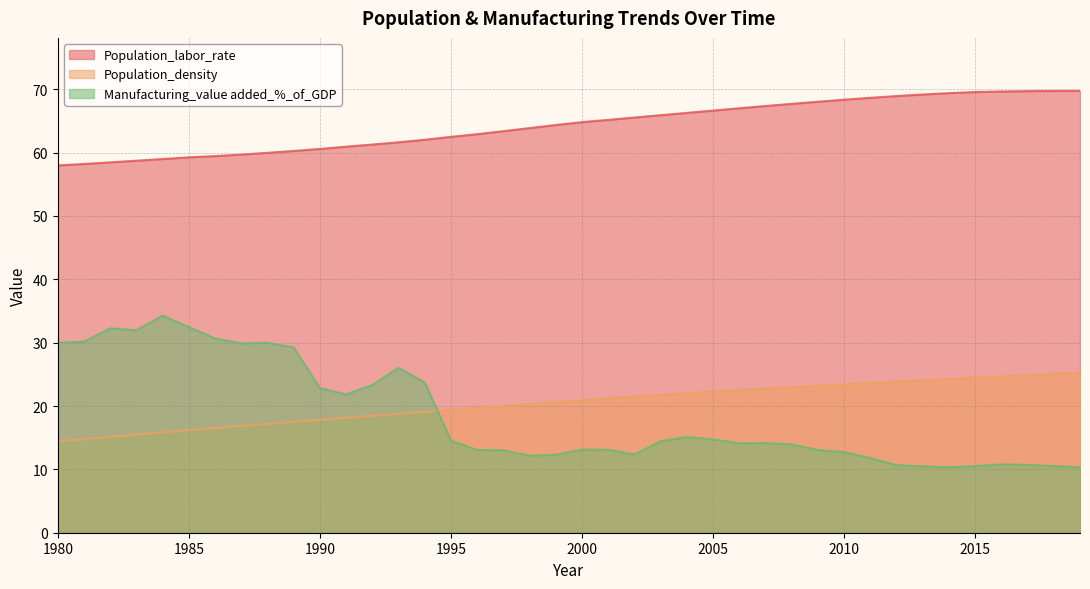

How many data points does each series have?

40